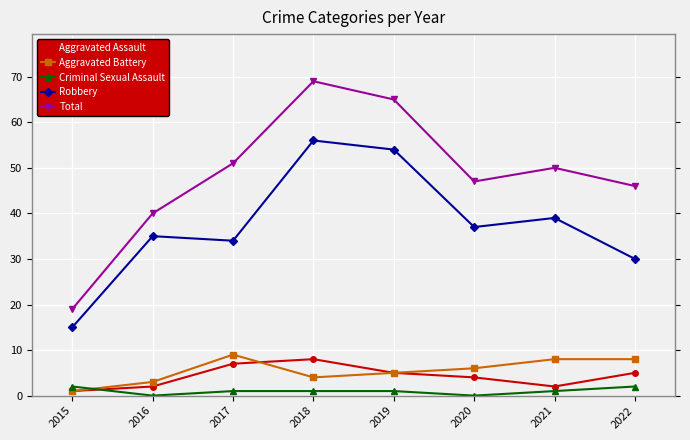

Reading left to right, list all the values displayed in this chart.

Aggravated Assault: 1	2	7	8	5	4	2	5
Aggravated Battery: 1	3	9	4	5	6	8	8
Criminal Sexual Assault: 2	0	1	1	1	0	1	2
Robbery: 15	35	34	56	54	37	39	30
Total: 19	40	51	69	65	47	50	46